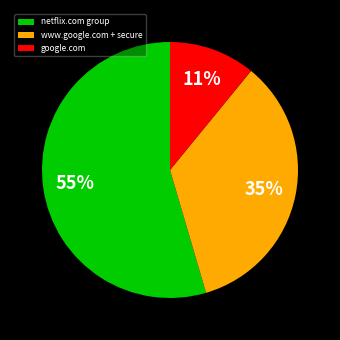

Do www.google.com + secure and netflix.com group together represent more than half of the pie?

Yes